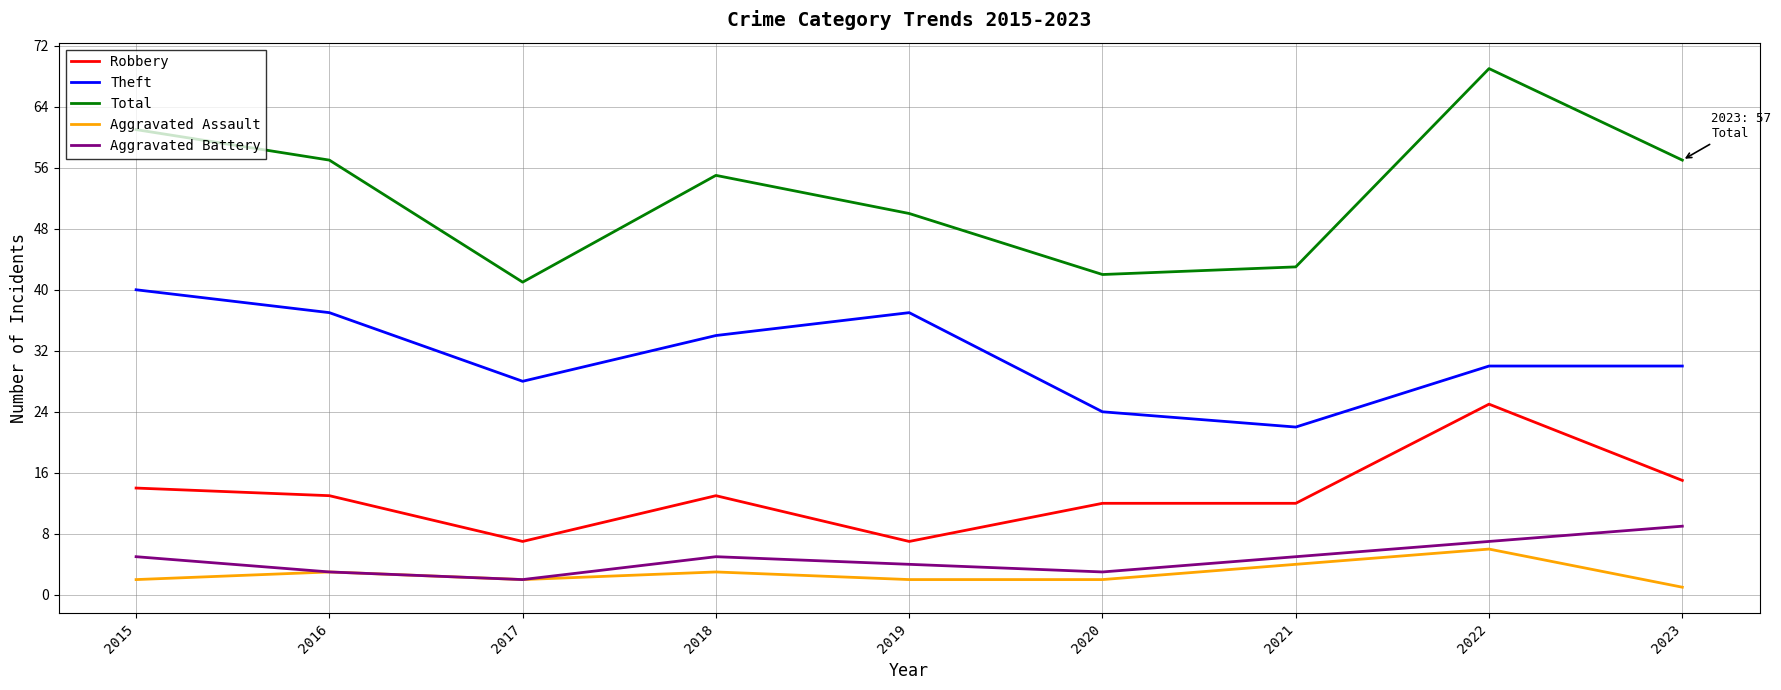

Which series has the largest range (max minus min)?

Total